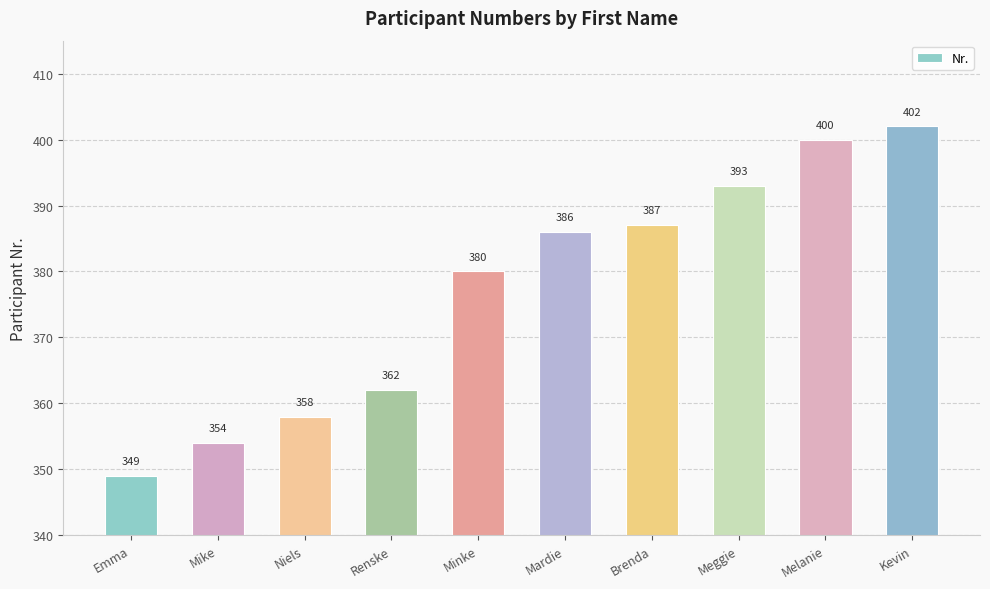

What is the change in value from Renske to Kevin?

+40